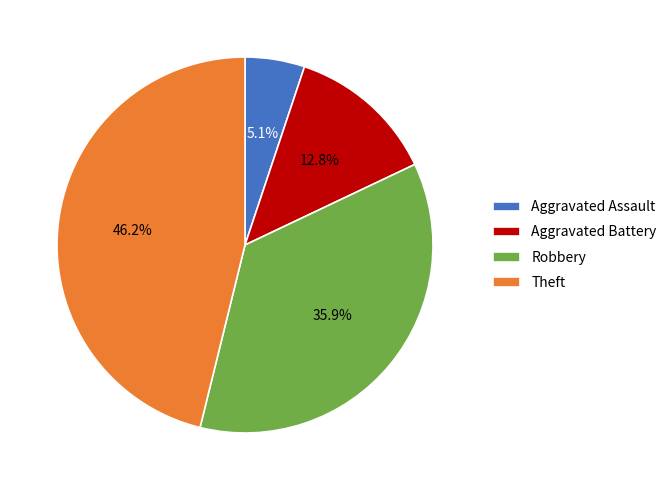

True or false: Aggravated Battery accounts for 13% of the total.

True